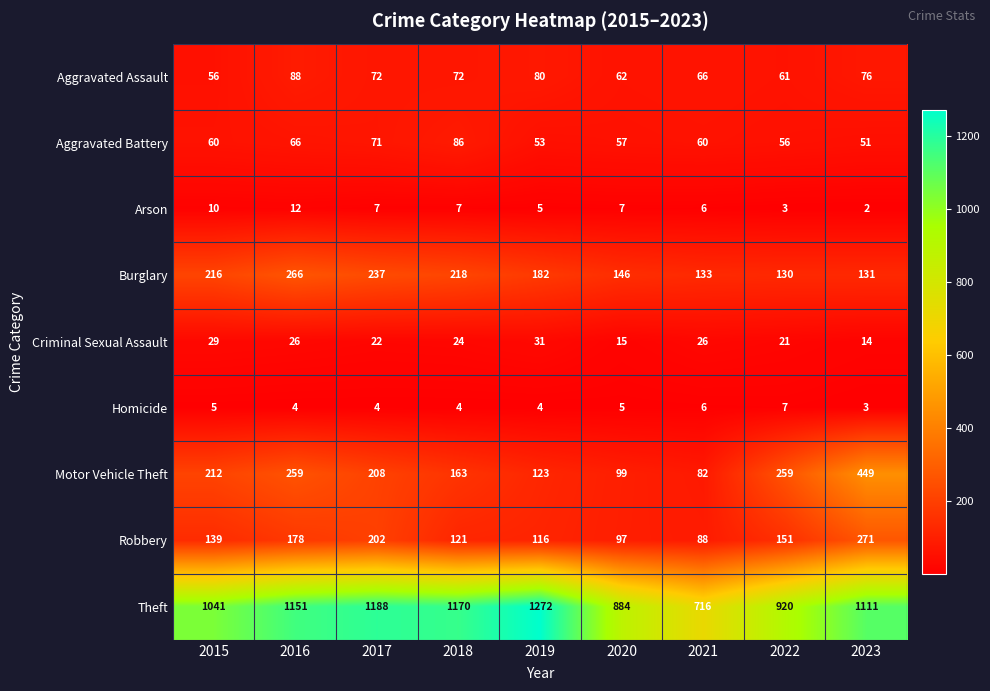

Which series has the widest spread of values?

Theft